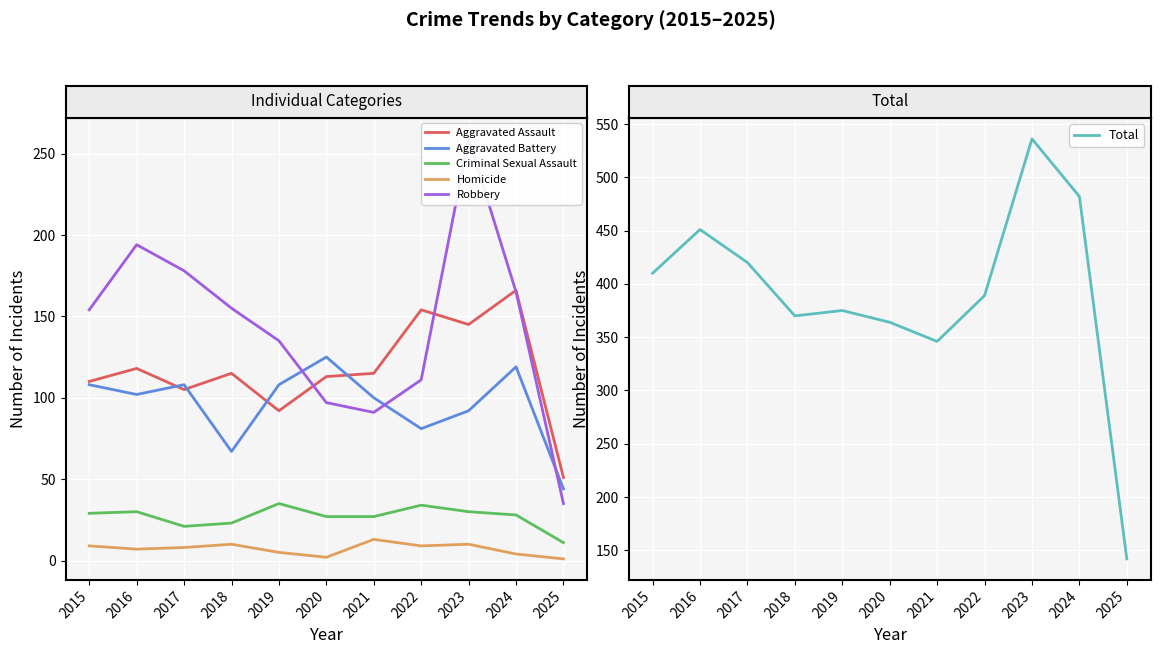

How many data points in Total are above 389?

5